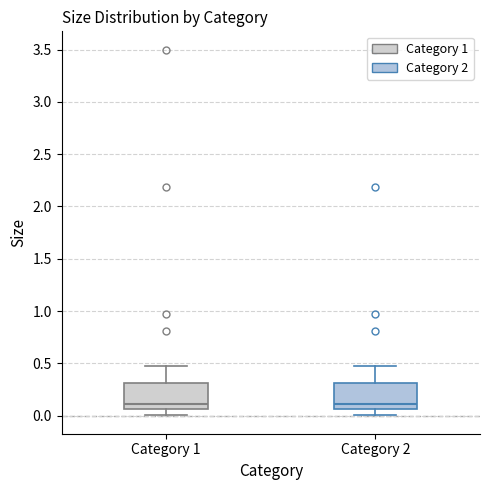

Reading left to right, transcribe this box plot: for each box, give where its median line is, the range the box spans, and where its two whiskers end, as read against the y-axis. The values are not printed on the chart, so give them approximately, as read against the axis.

Category 1: median 0.10, box 0.05 to 0.30, whiskers 0.00 to 0.50
Category 2: median 0.10, box 0.05 to 0.30, whiskers 0.00 to 0.50